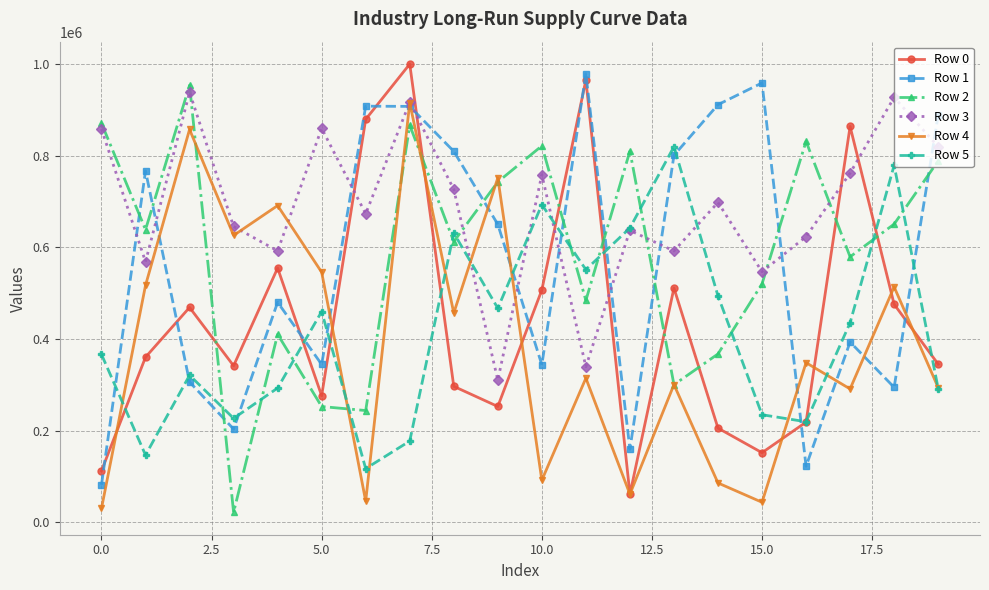

What is the average value of the Row 3 series?

689640